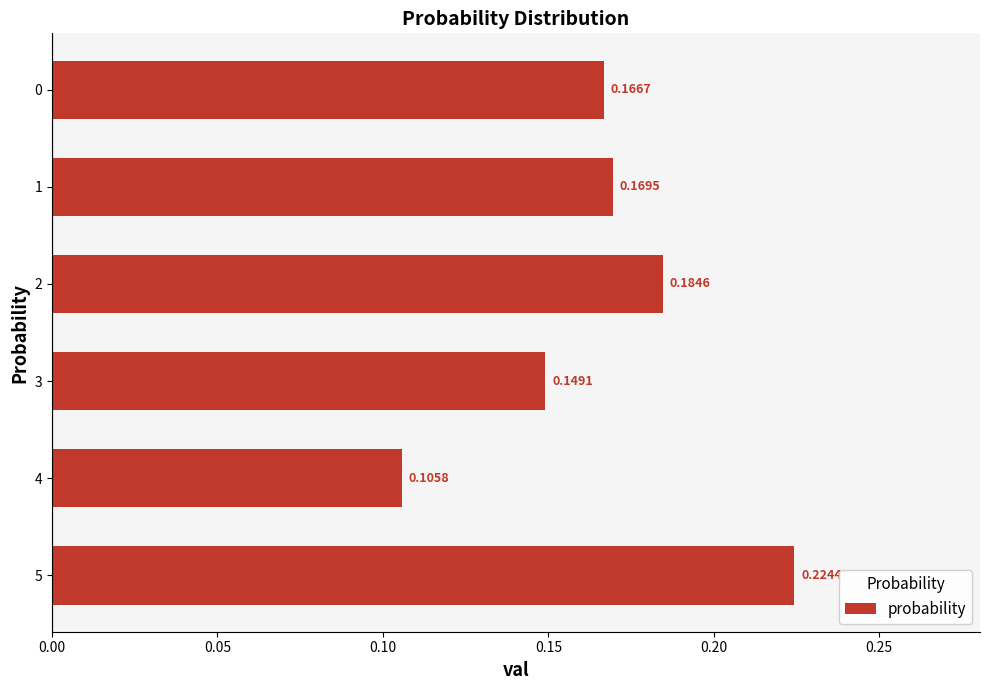

What is the sum of all values?

1.0